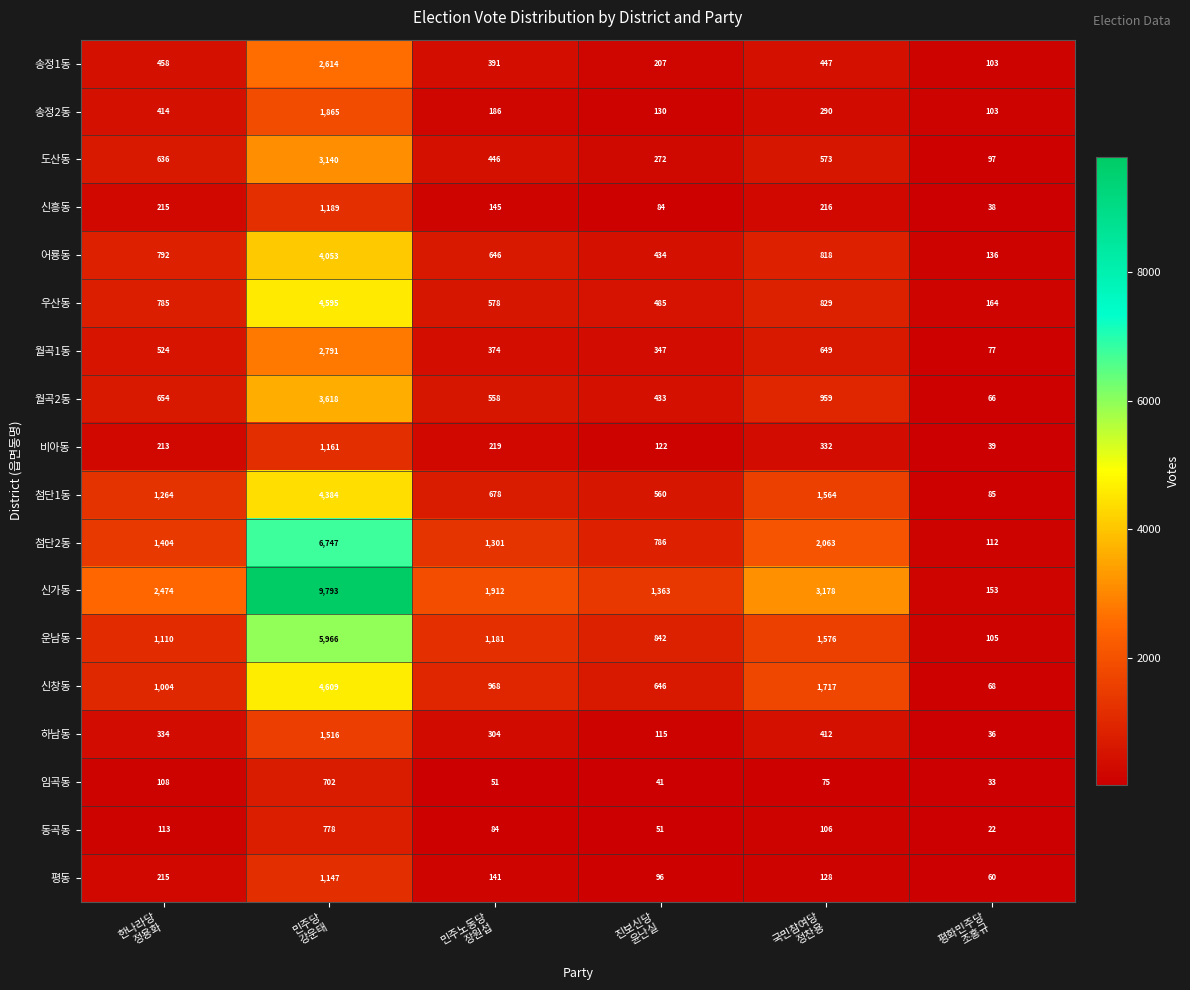

What is the lowest value of the 동곡동 series?

22